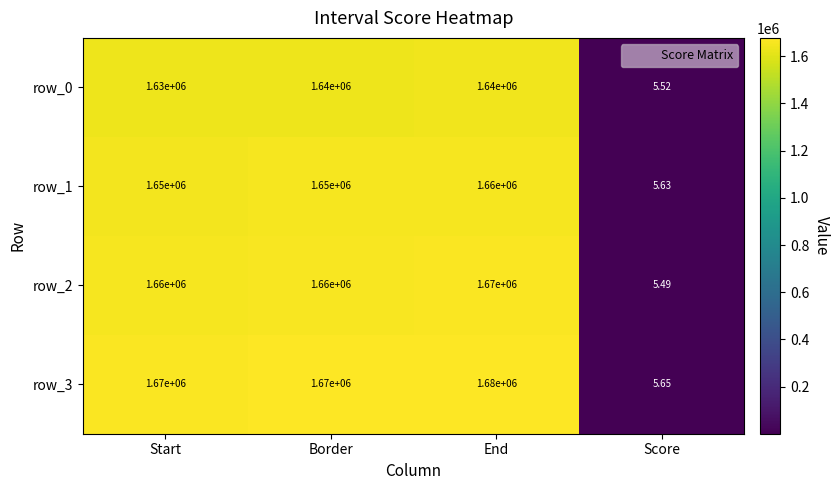

Which series has the largest range (max minus min)?

row_3